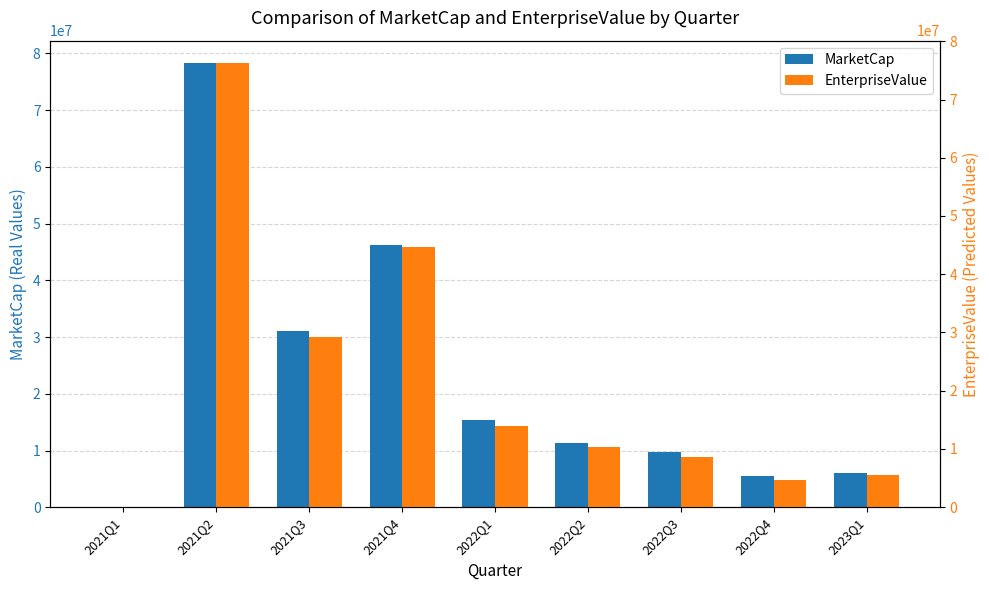

How many bars are there in total?

18